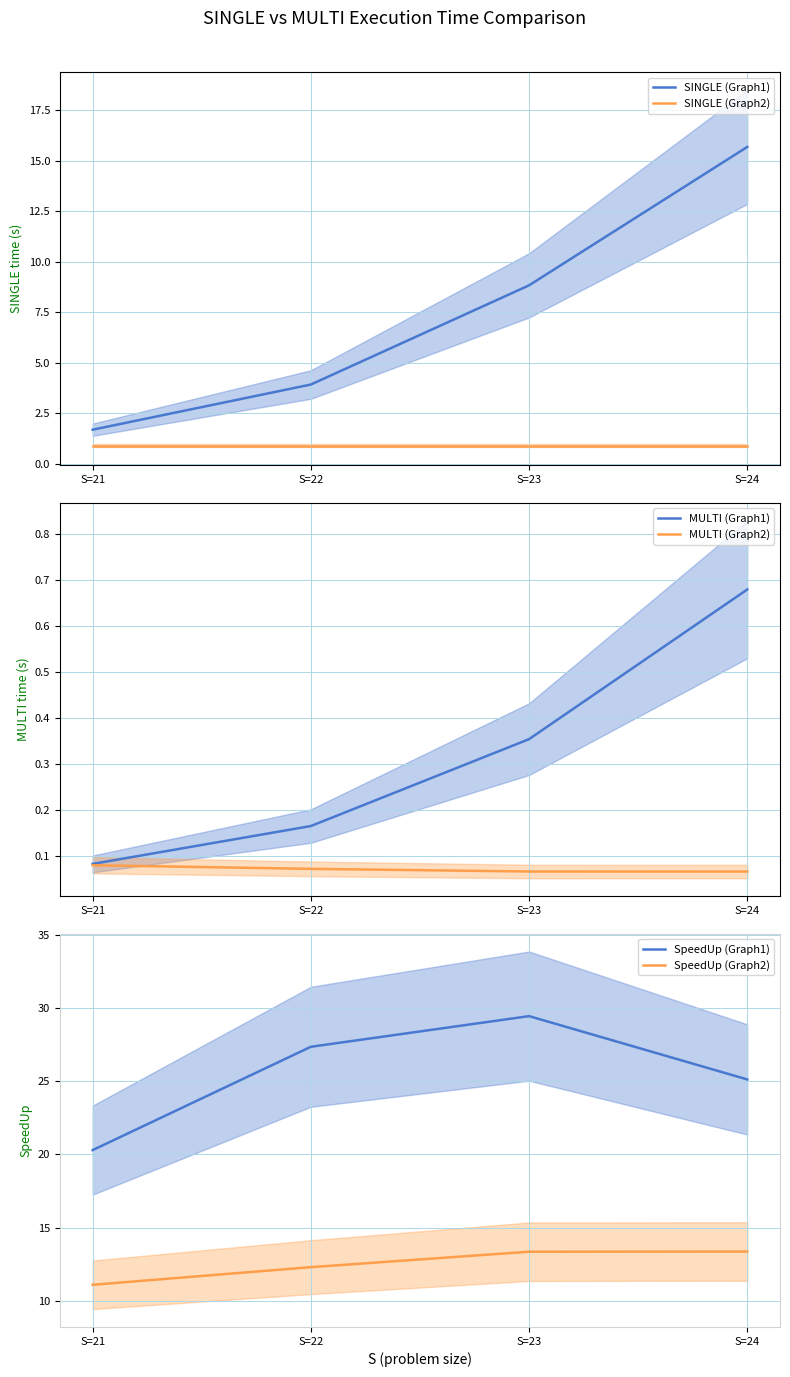

How many lines are shown in the chart?

6